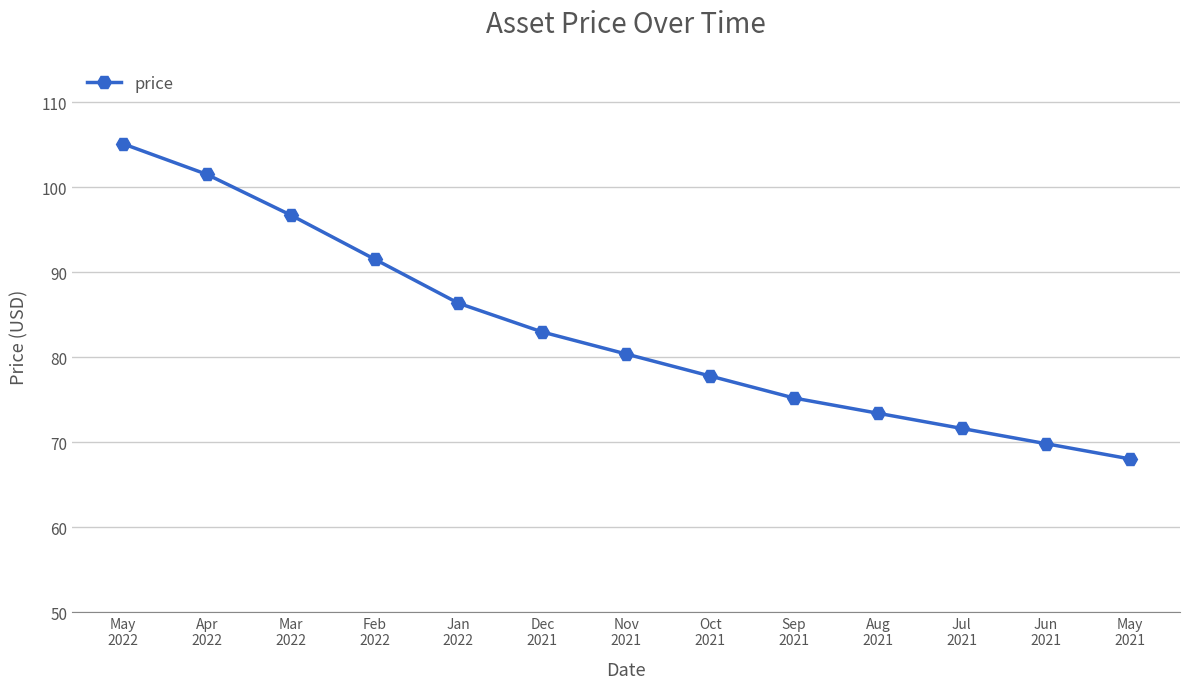

True or false: there are more than 0 points higher than both neighbors.

False